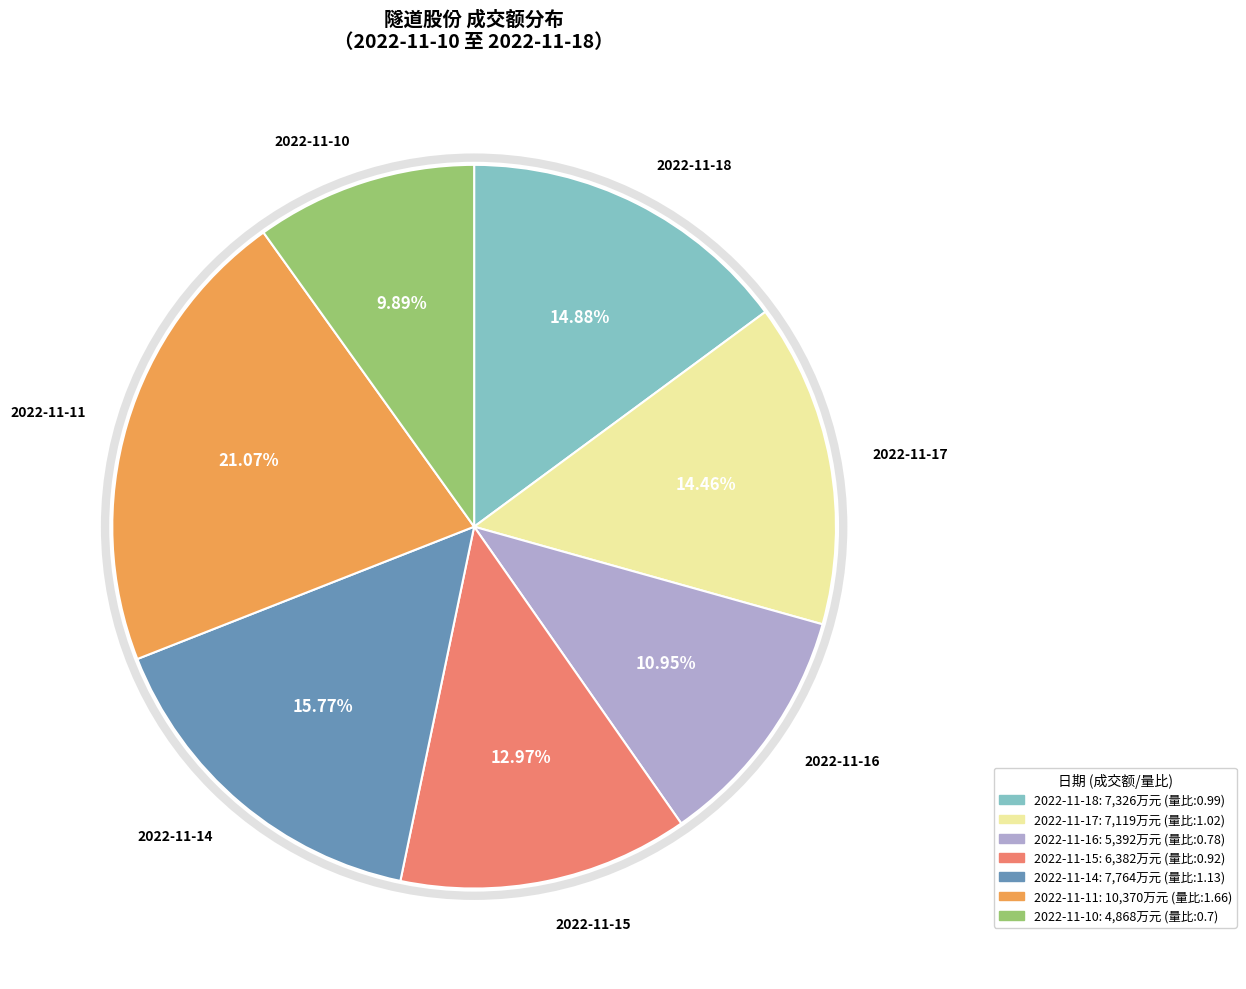

To the nearest percent, what is the difference between the largest and smallest slice percentages?

11%